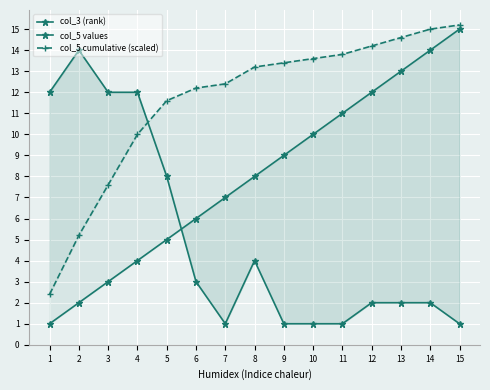

What is the maximum value for col_3 (rank)?

15.0